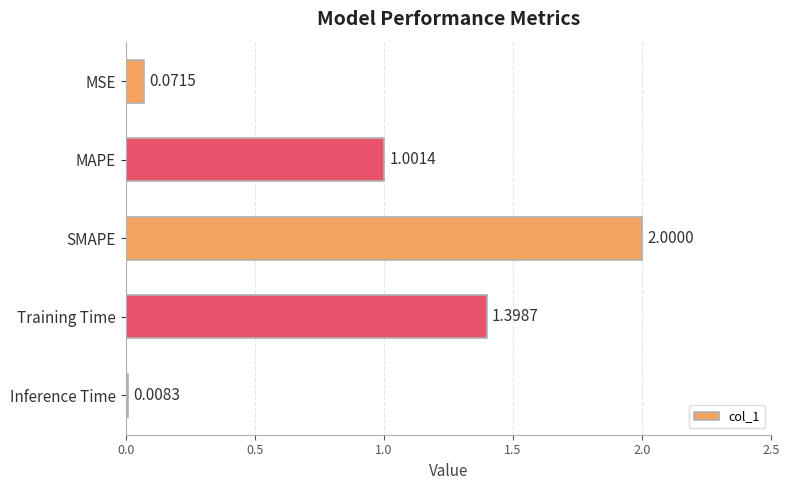

What is the label of the 5th bar from the bottom?

MSE